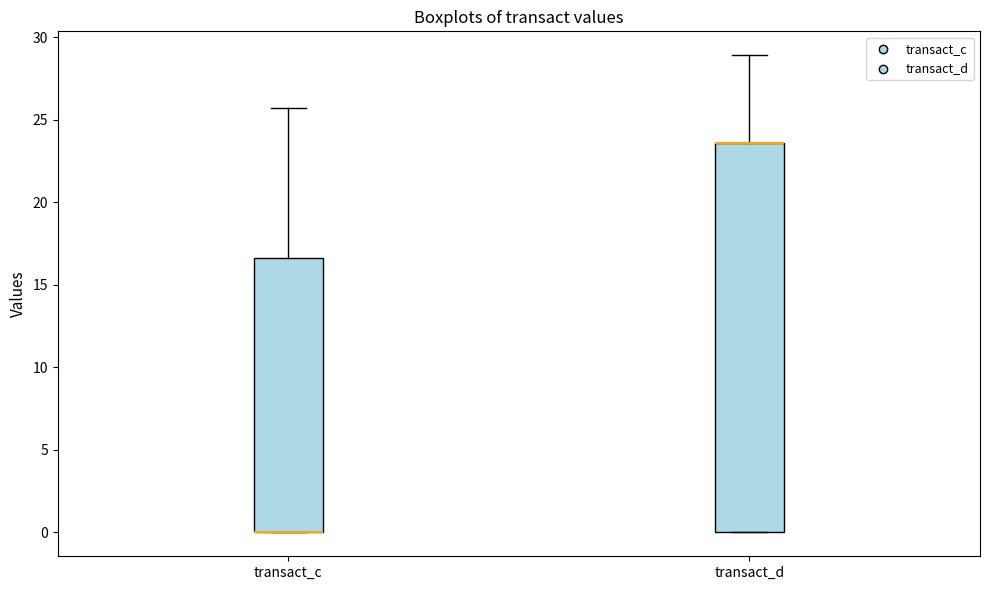

Where is the lower edge of the box for transact_d on the y-axis? The values are not printed on the chart, so give them approximately, as read against the axis.

0.0